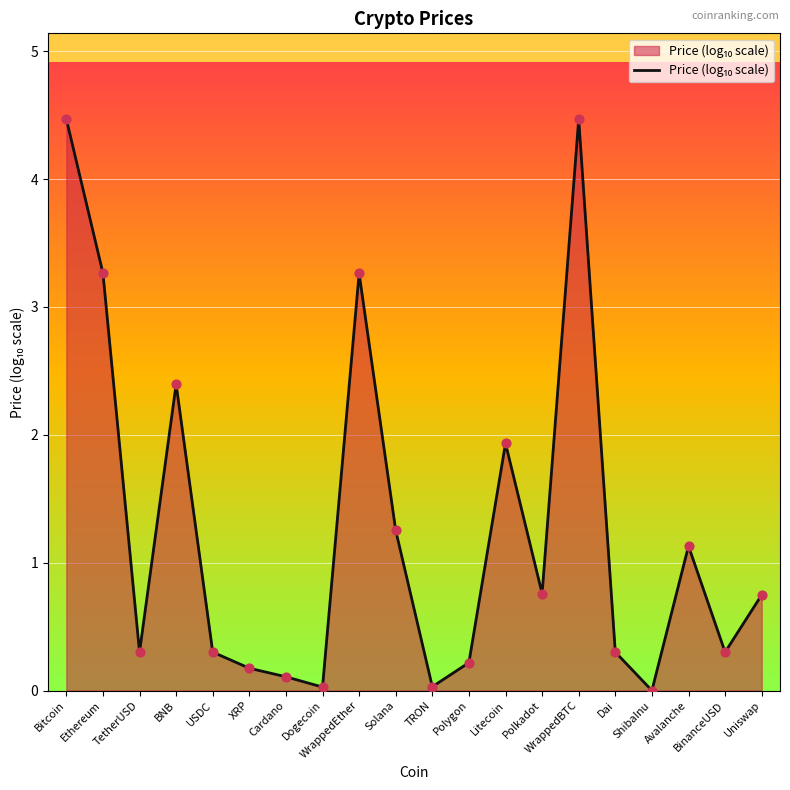

What is the ratio of the value at Uniswap to the value at BNB?

0.3